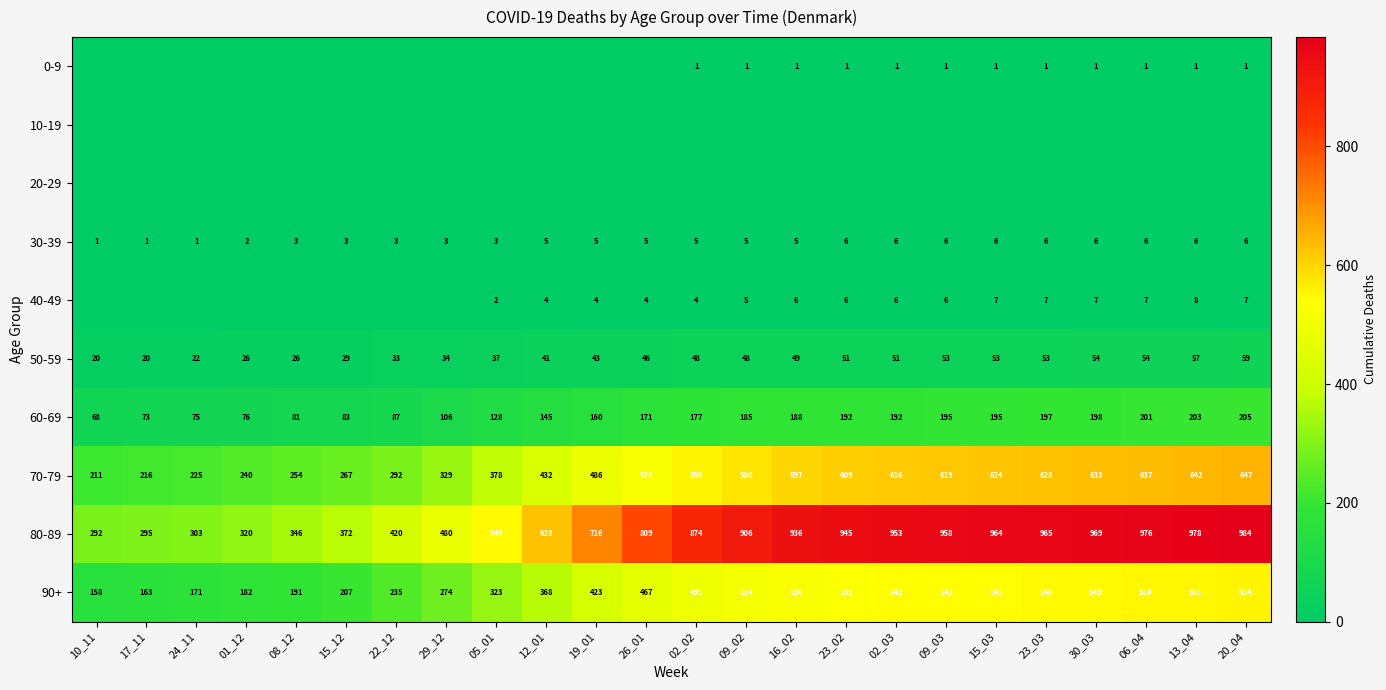

What value does the 50-59 series have at 08_12?

26